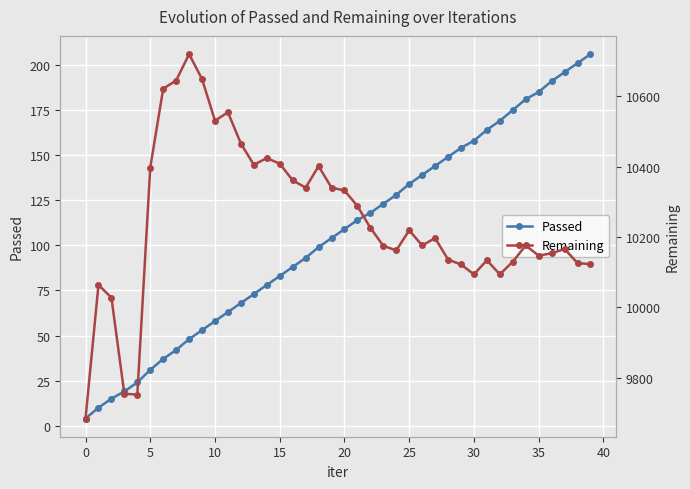

What is the label of the 25th point from the left?

24